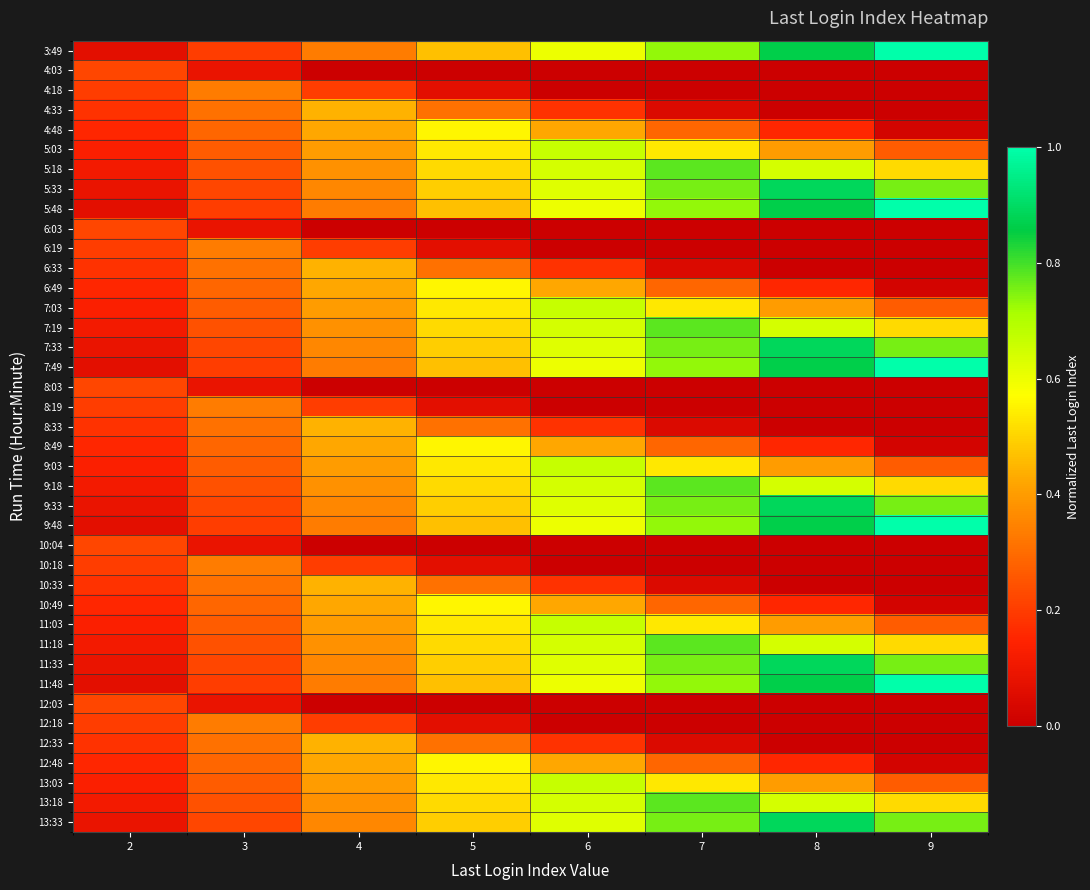

What is the total value across all series at 5?

14.7